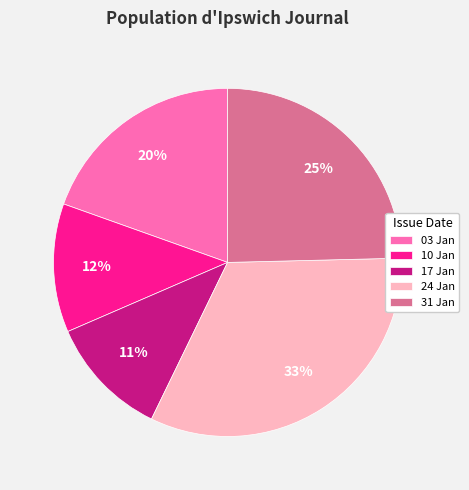

Which has a higher value, 10 Jan or 03 Jan?

03 Jan